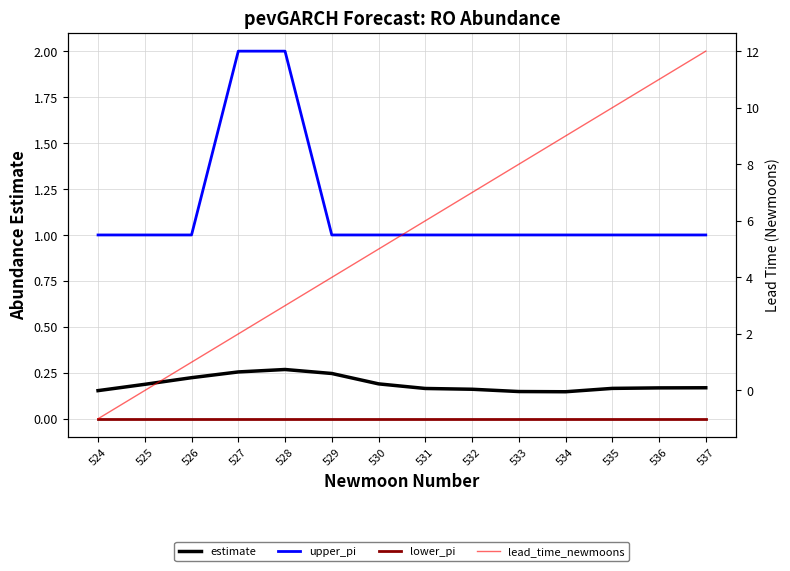

How many interior local valleys does the estimate series have?

1